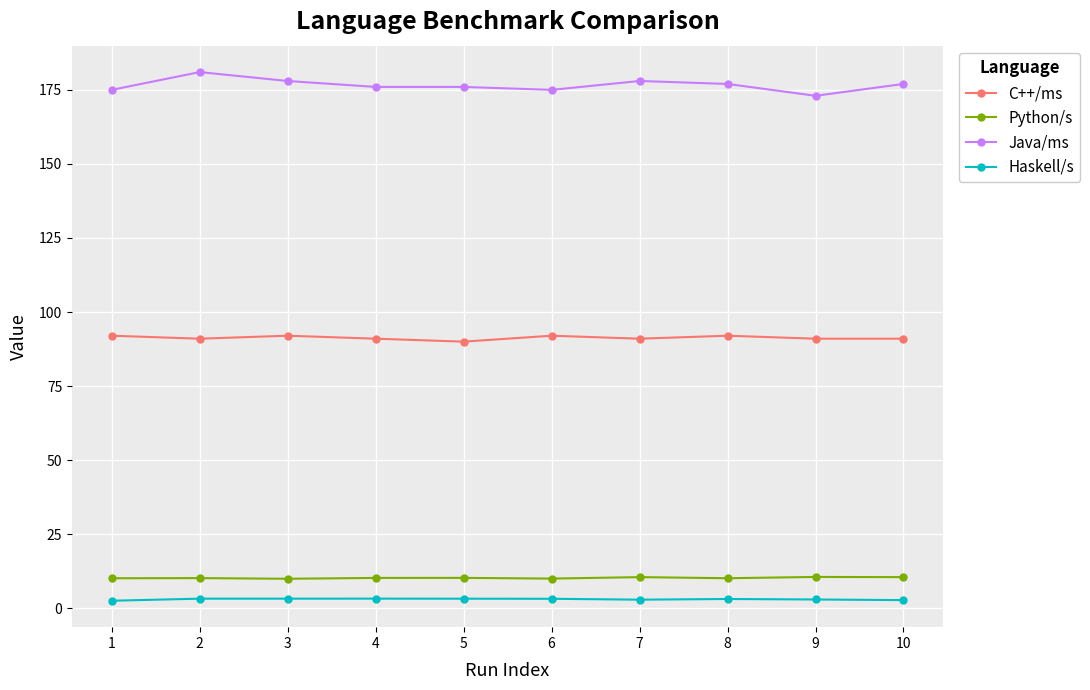

True or false: Java/ms and Haskell/s cross at least once.

False